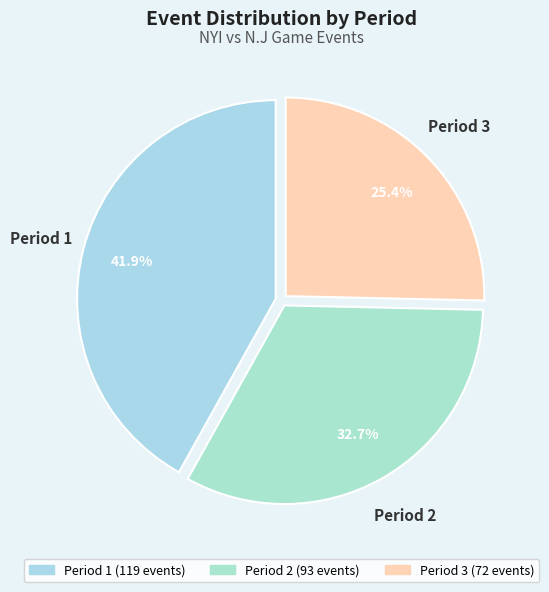

What is the largest slice in the pie chart?

Period 1